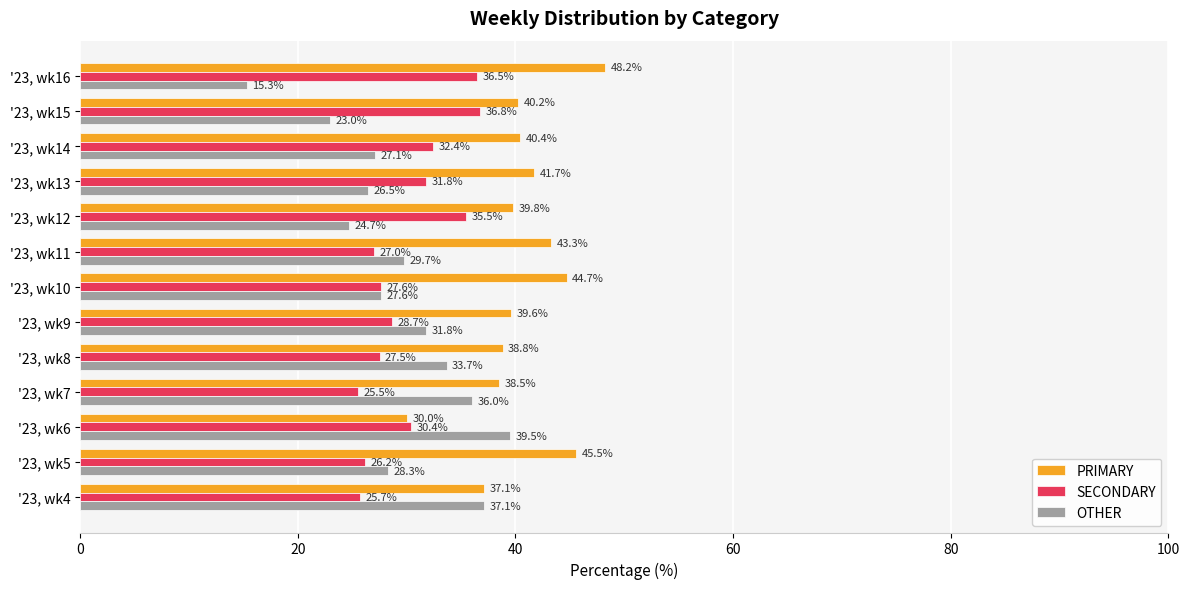

Which series has the widest spread of values?

OTHER